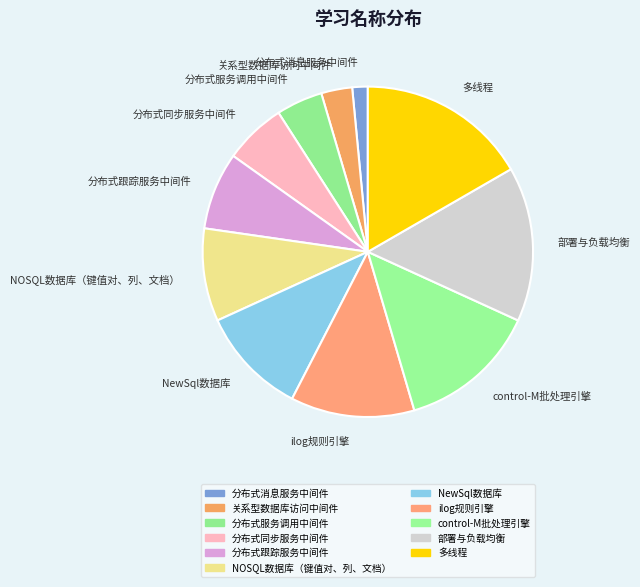

How many slices are in this pie chart?

11